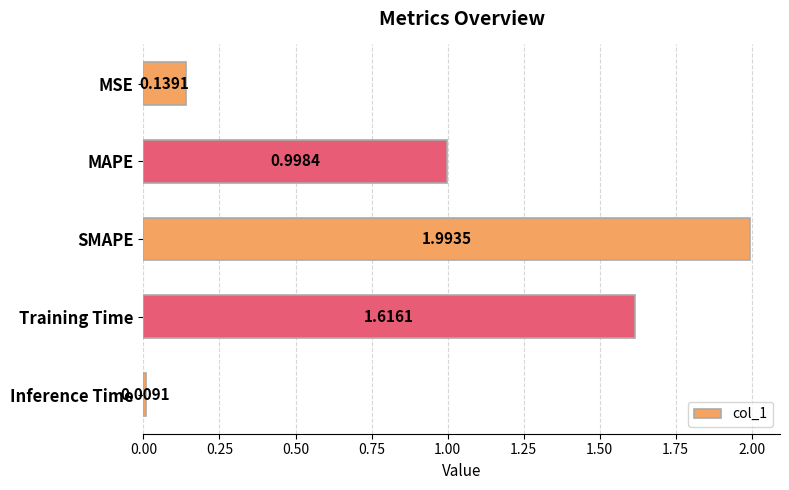

Rank the categories by value from highest to lowest.

SMAPE, Training Time, MAPE, MSE, Inference Time